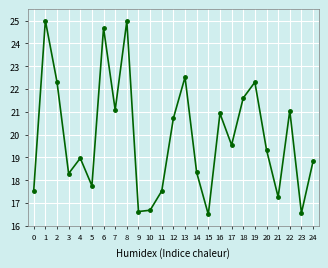

Where is the first local maximum?

1